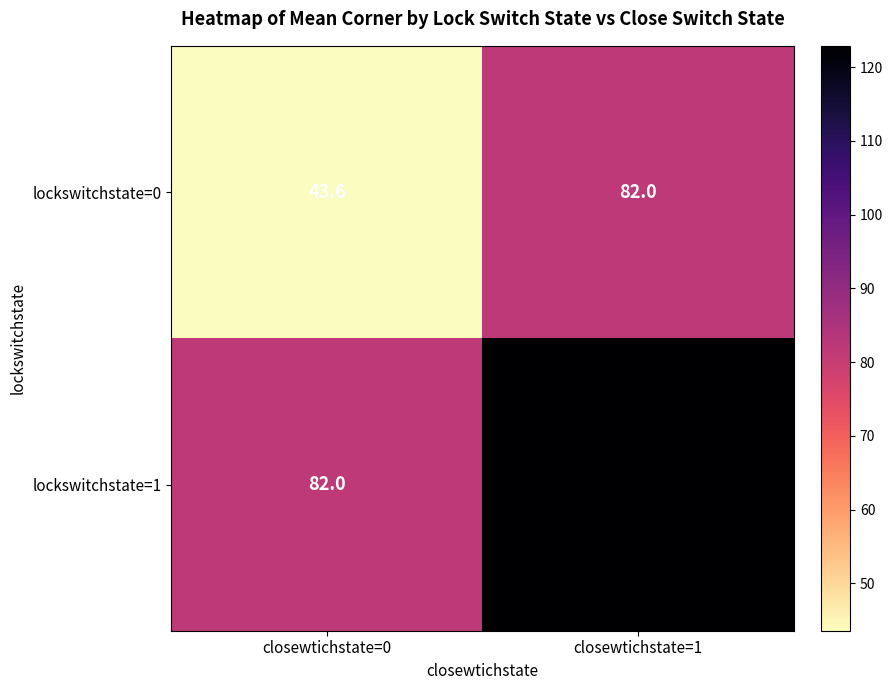

The value of lockswitchstate=0 at closewtichstate=1 is 50.3. True or false?

False